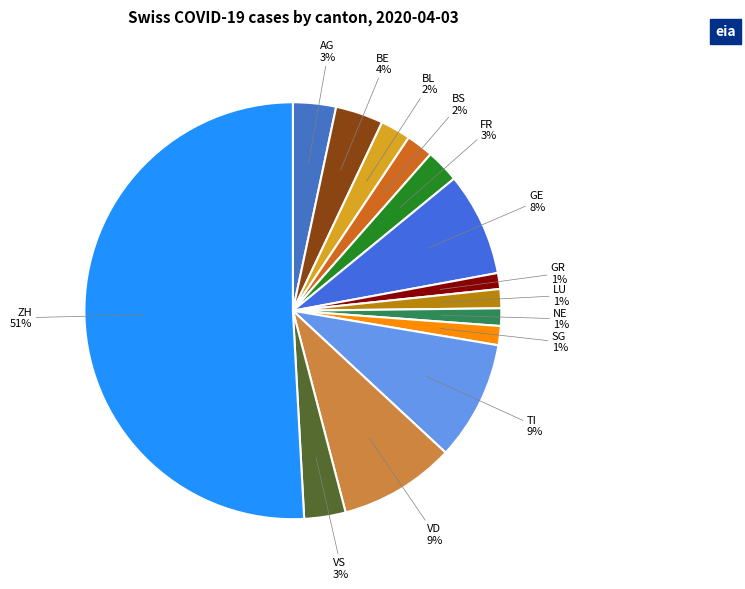

To the nearest percent, what portion does BL represent?

2%